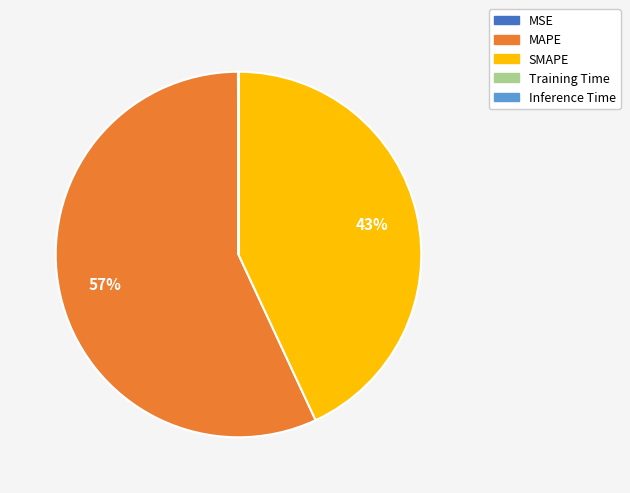

The MAPE slice represents 57% of the pie. True or false?

True